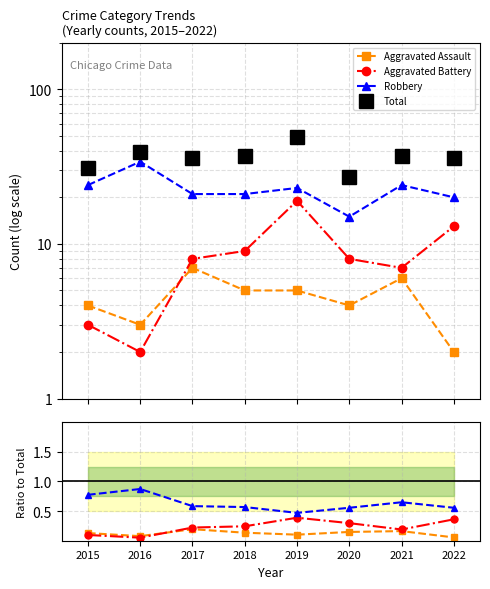

What is the difference between the maximum and minimum values in the Robbery series?

0.4